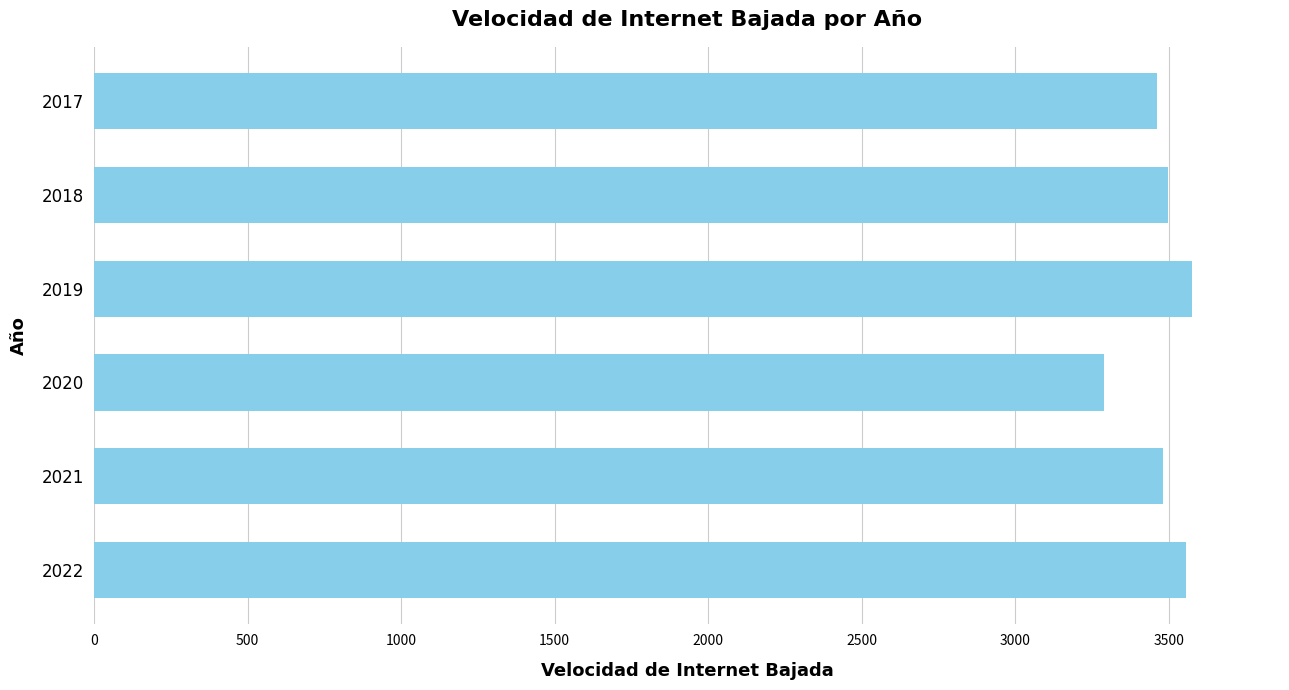

What is the difference between the maximum and minimum values?

286.1